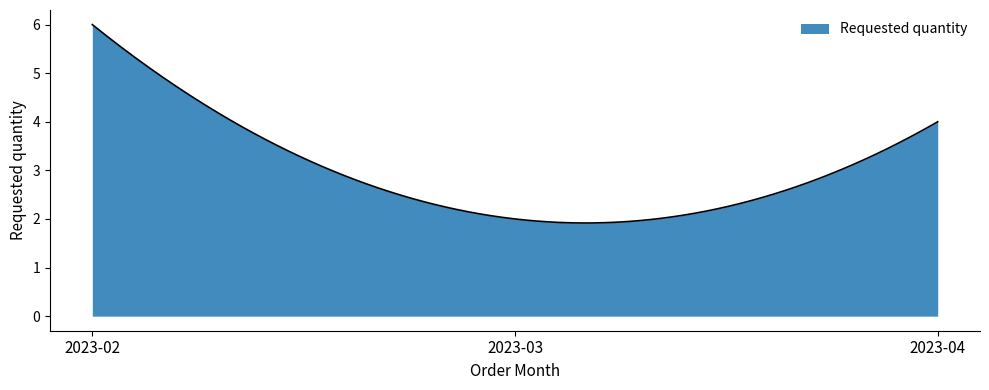

What is the maximum value shown in the chart?

6.0